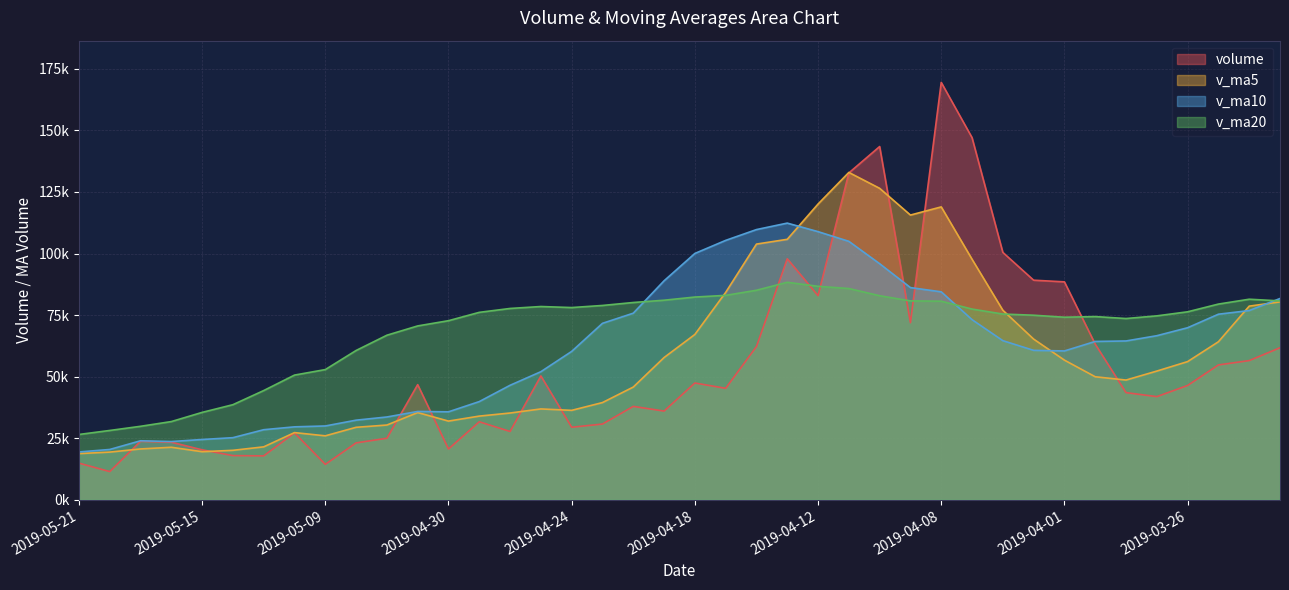

At which category does volume reach its first local valley?

2019-05-20